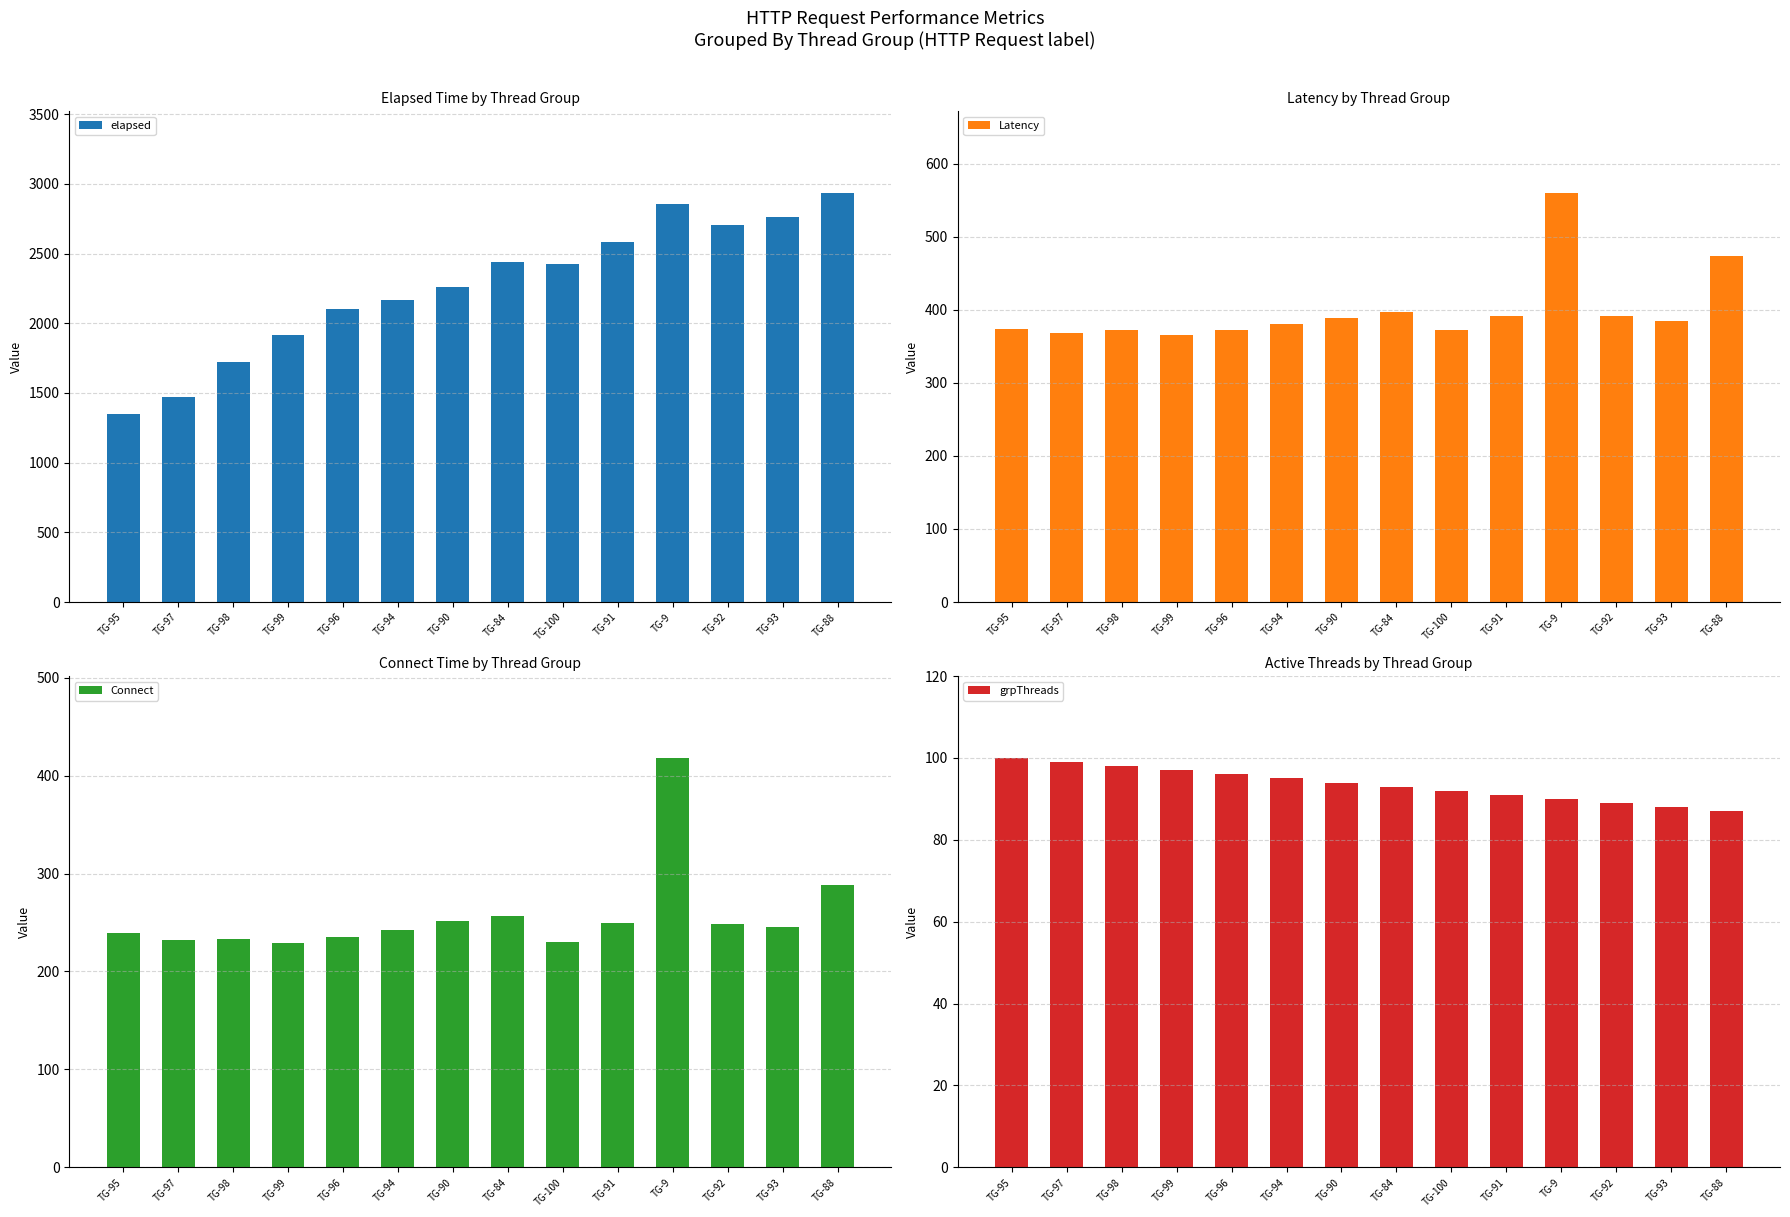

What are all the series names shown in the legend?

elapsed, Latency, Connect, grpThreads